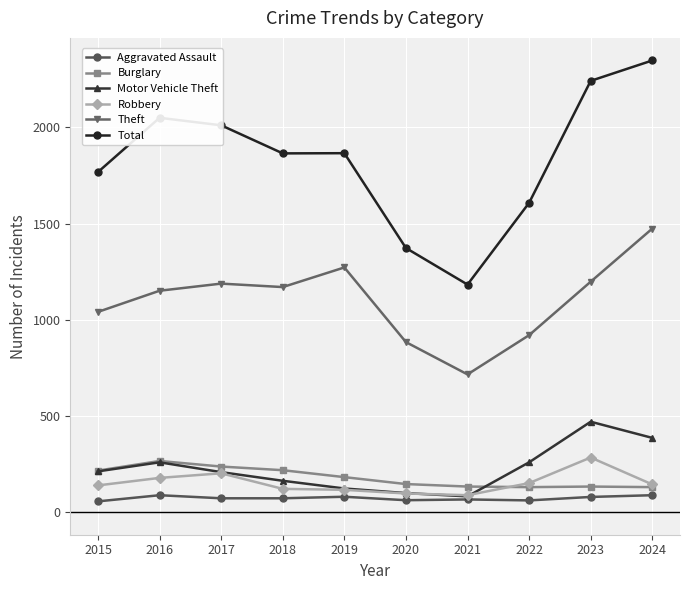

What is the spread (max minus min) of values at 2018?

1793